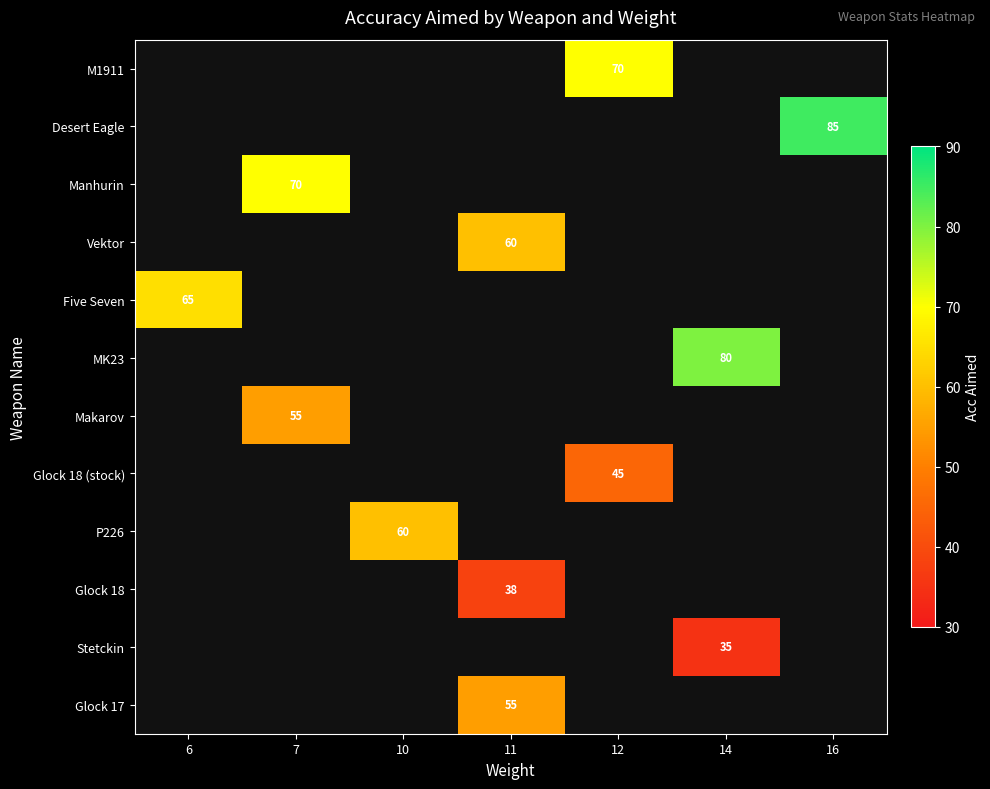

At which category does the chart reach its peak across all series?

16